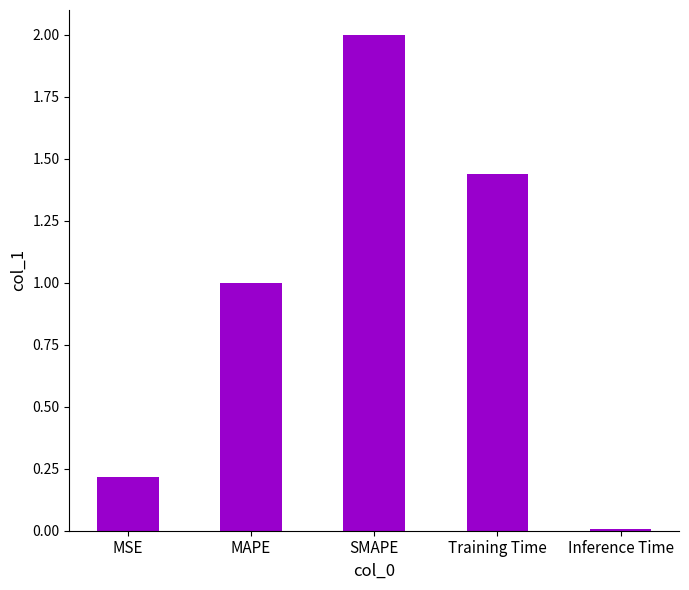

What is the label of the 2nd bar from the right?

Training Time